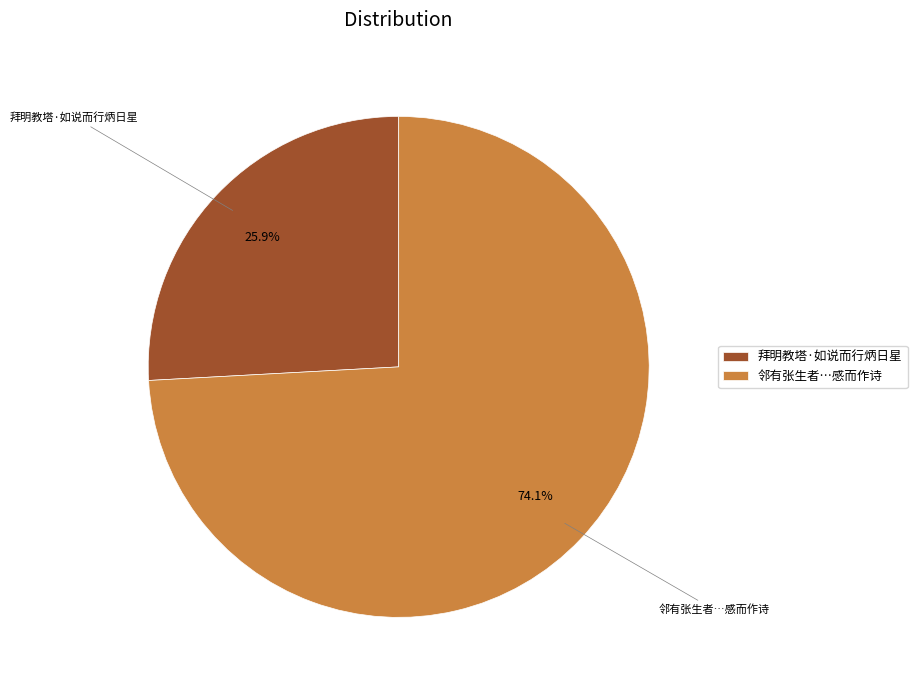

Is there any slice that represents more than half of the pie?

Yes